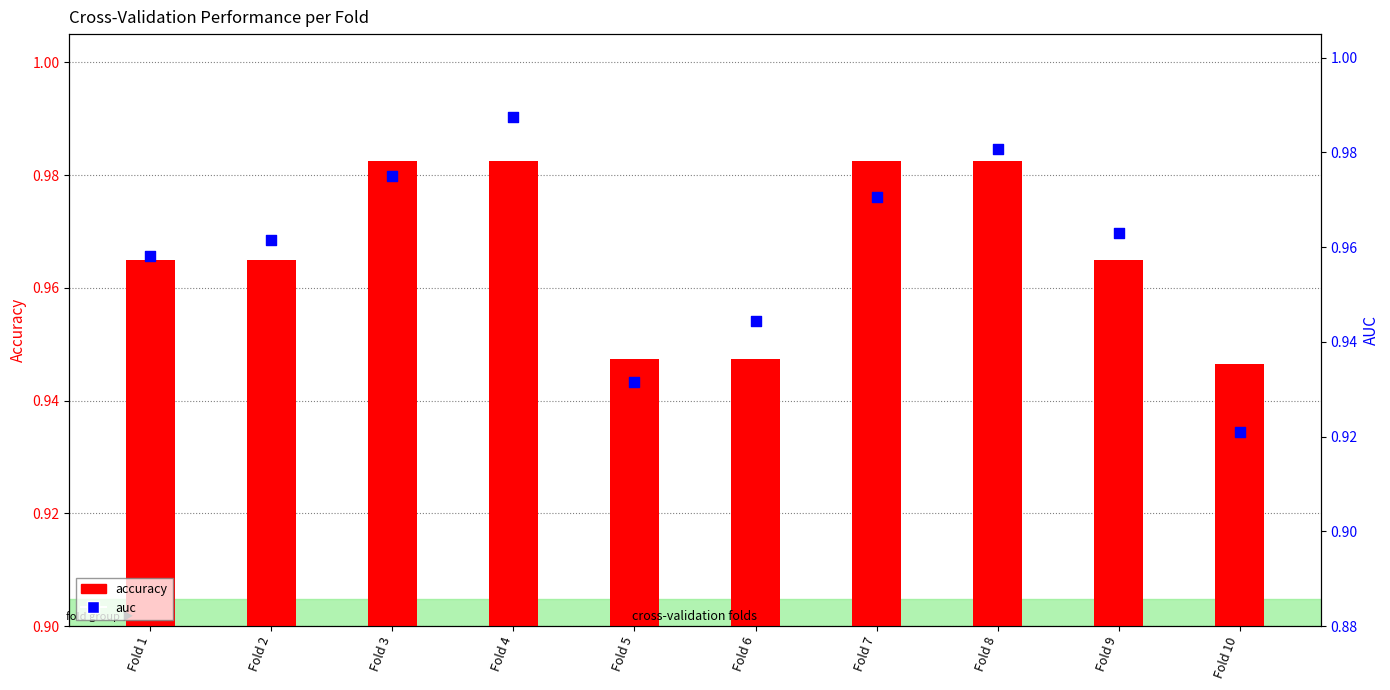

Which series has the widest spread of Y values?

auc